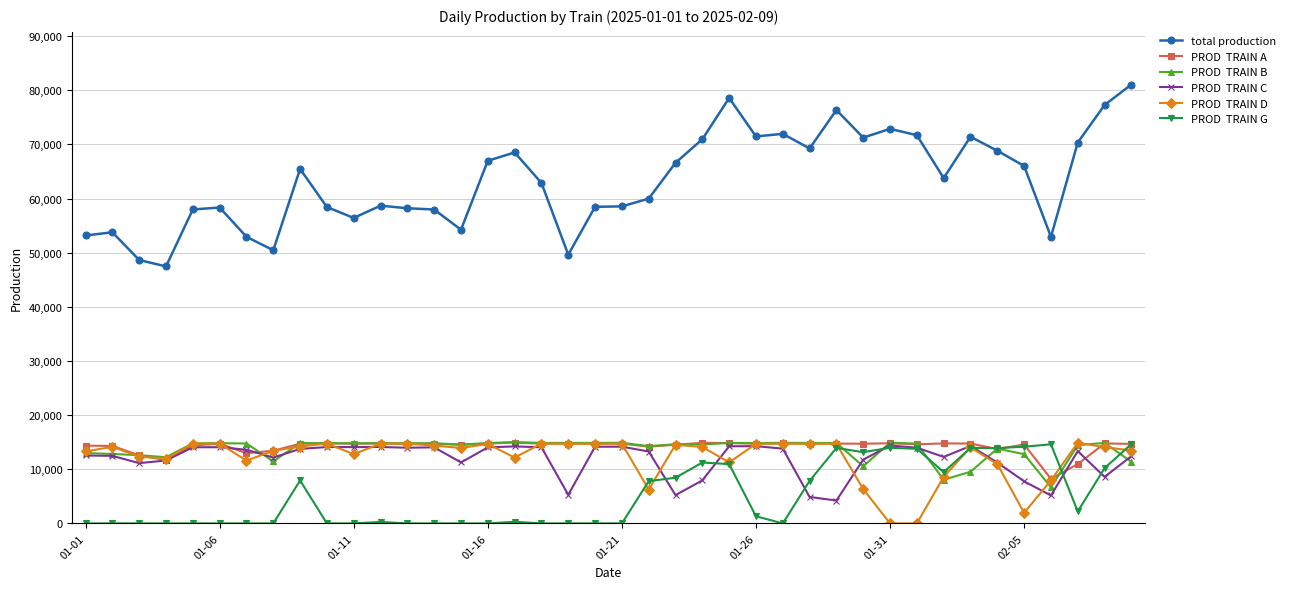

What is the greatest value displayed?

81052